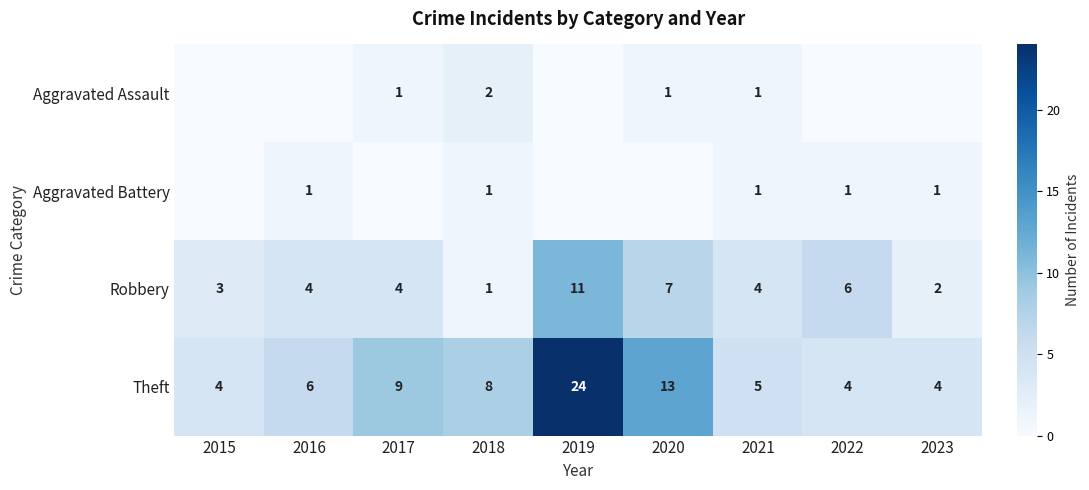

Which label corresponds to the largest value in the chart?

2019